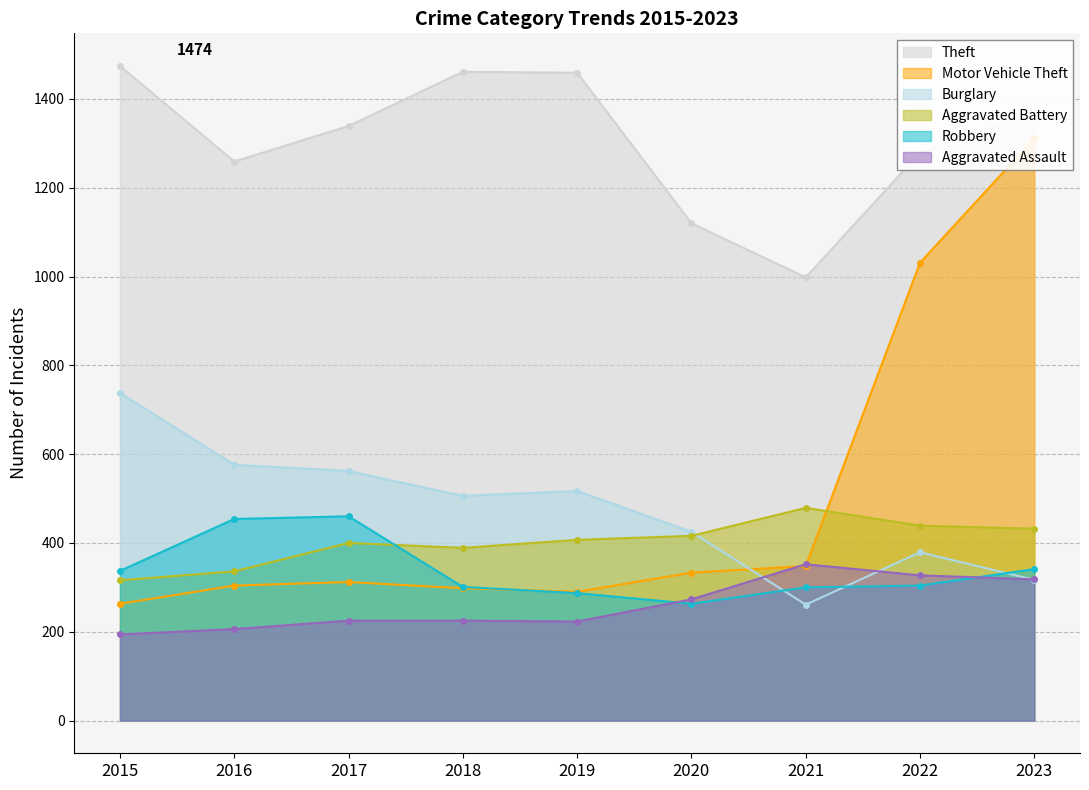

True or false: Aggravated Battery has more than 1 interior local peaks.

True